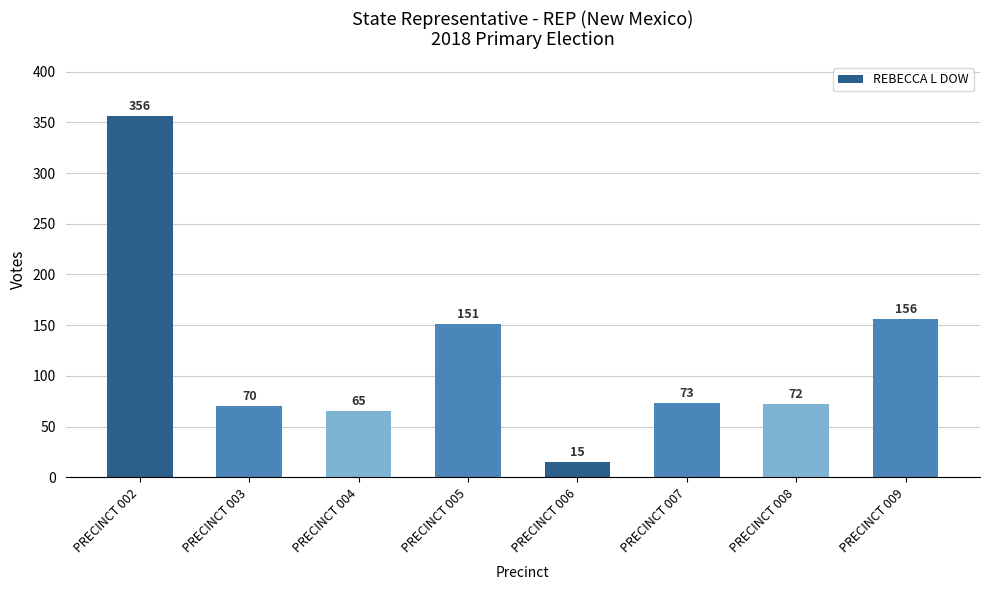

Is it true that the value at PRECINCT 005 is 267?

False